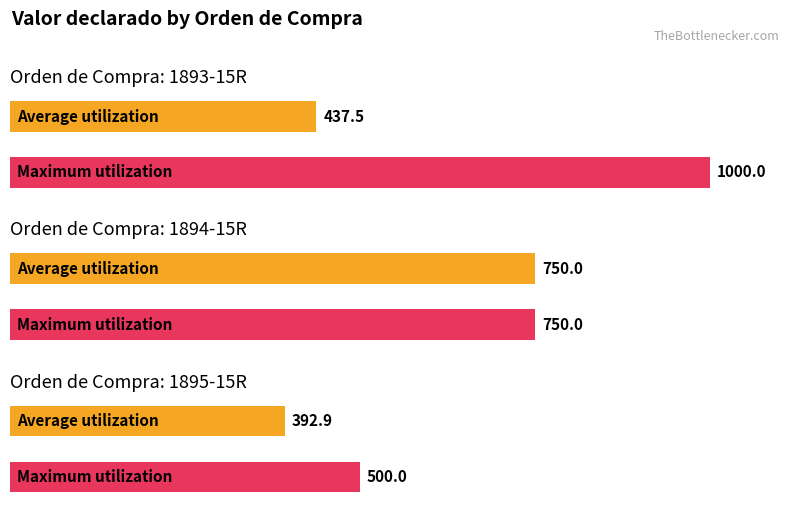

What is the value of the 10th bar from the left?

500